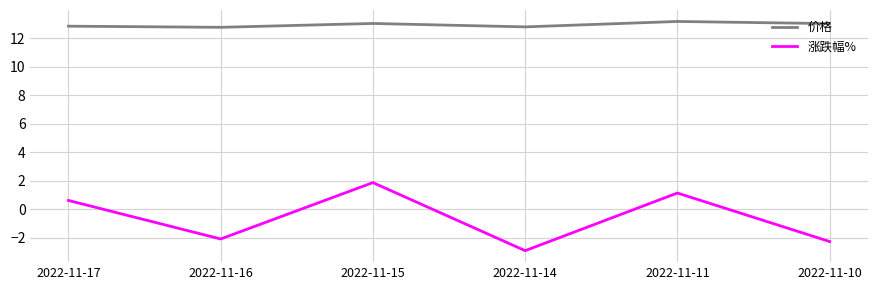

Is the value of 价格 at 2022-11-14 greater than the value of 涨跌幅% at 2022-11-15?

Yes